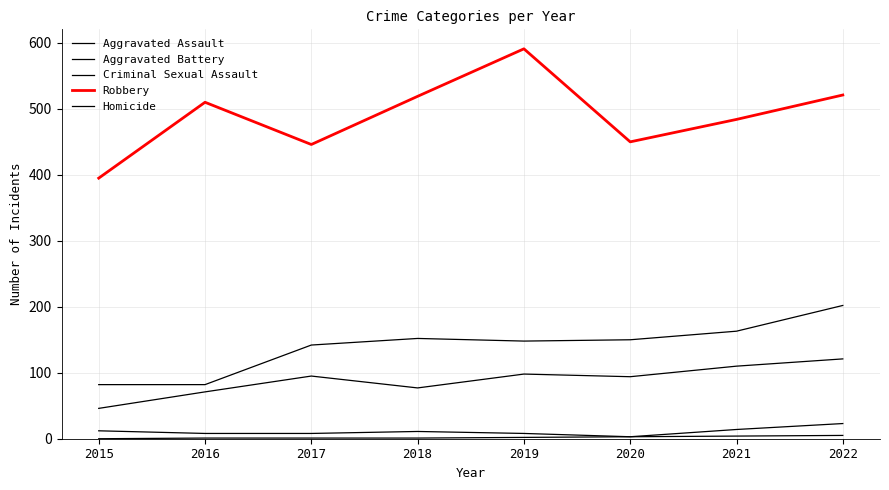

Is this an area chart (filled region under the line)?

No